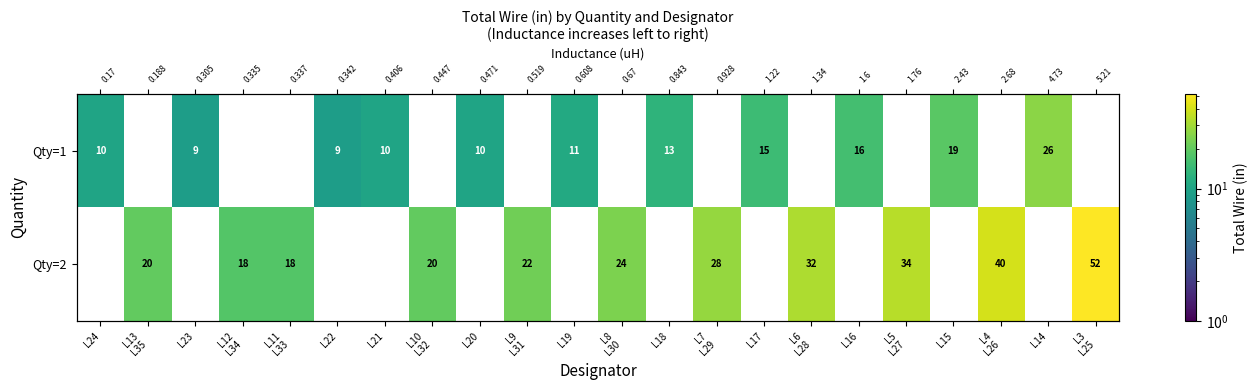

What is the total value across all series at L24?

10